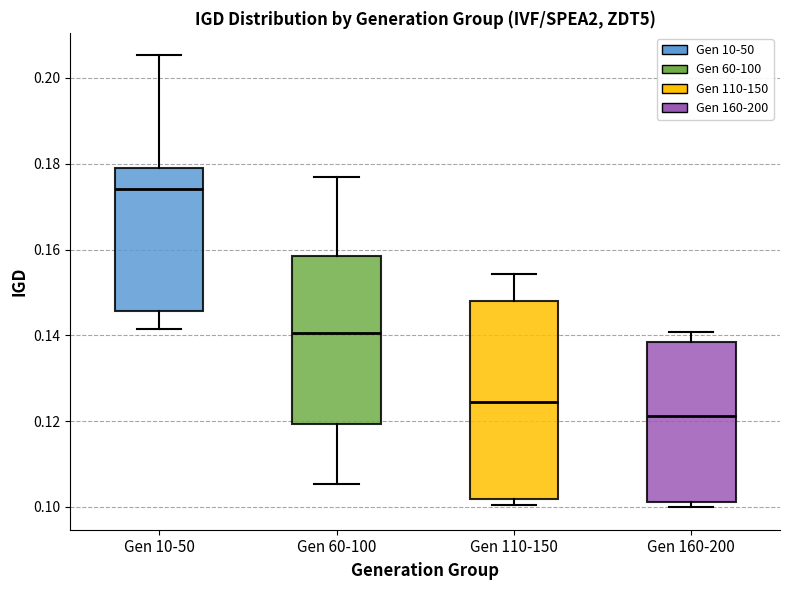

Which box has the highest median line?

Gen 10-50